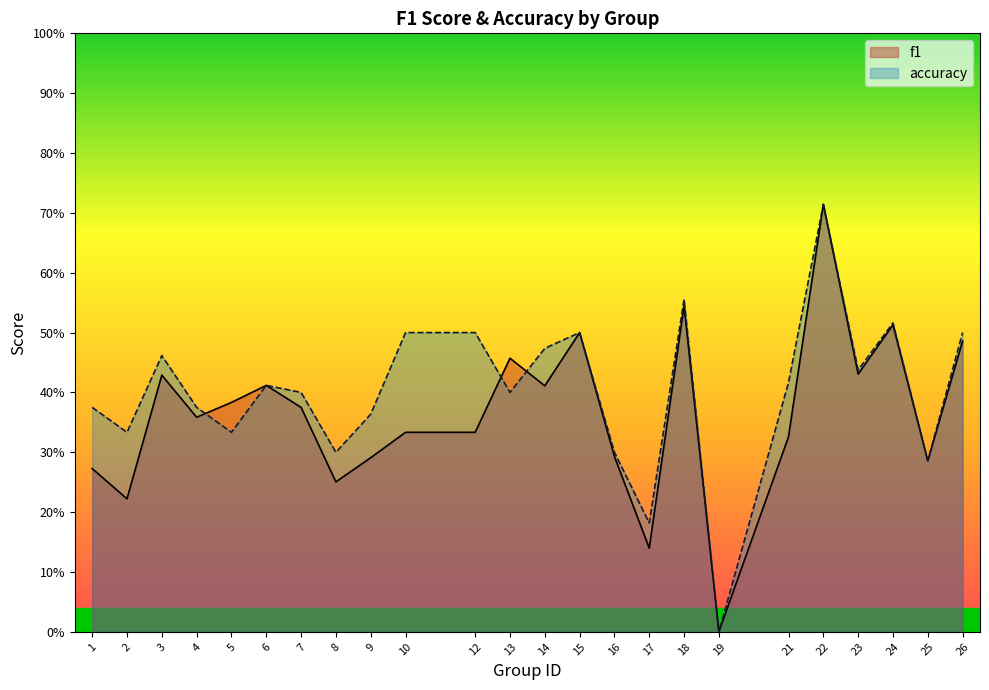

True or false: f1 has a value of 0.4 at 5.

True